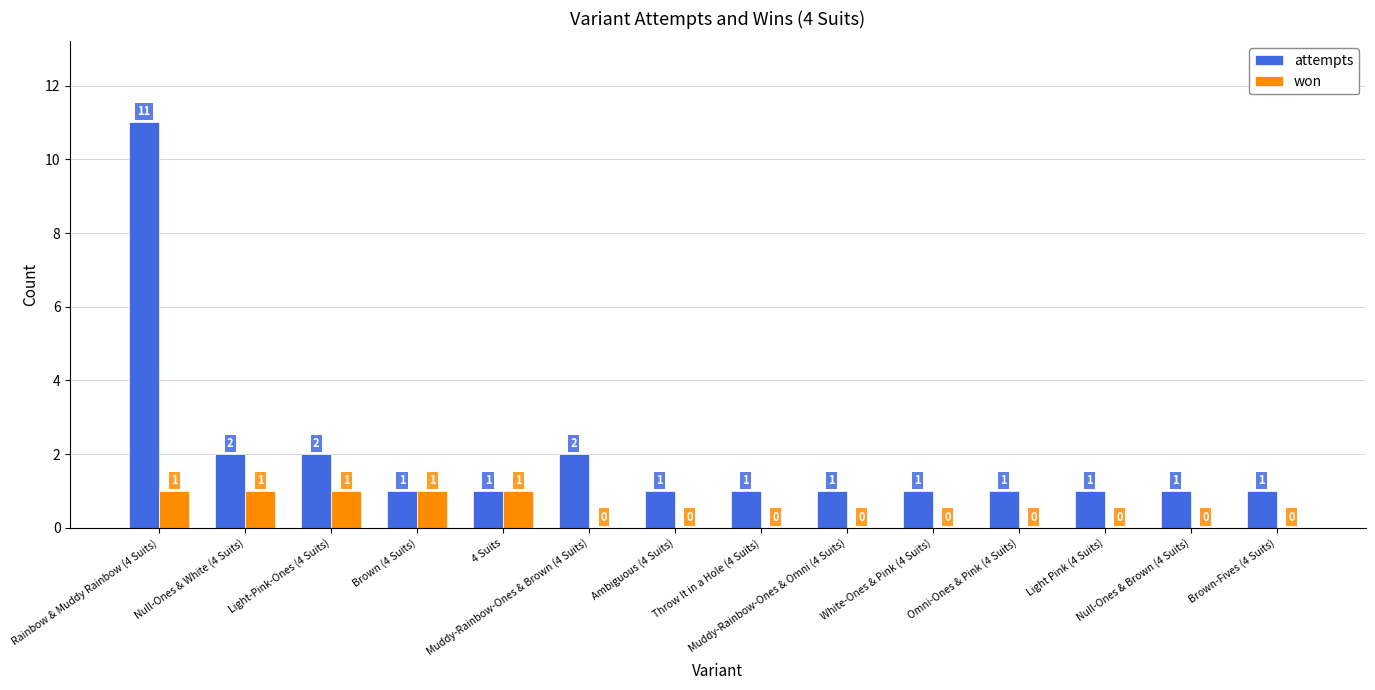

Count the won values in the range 0 to 1.

14